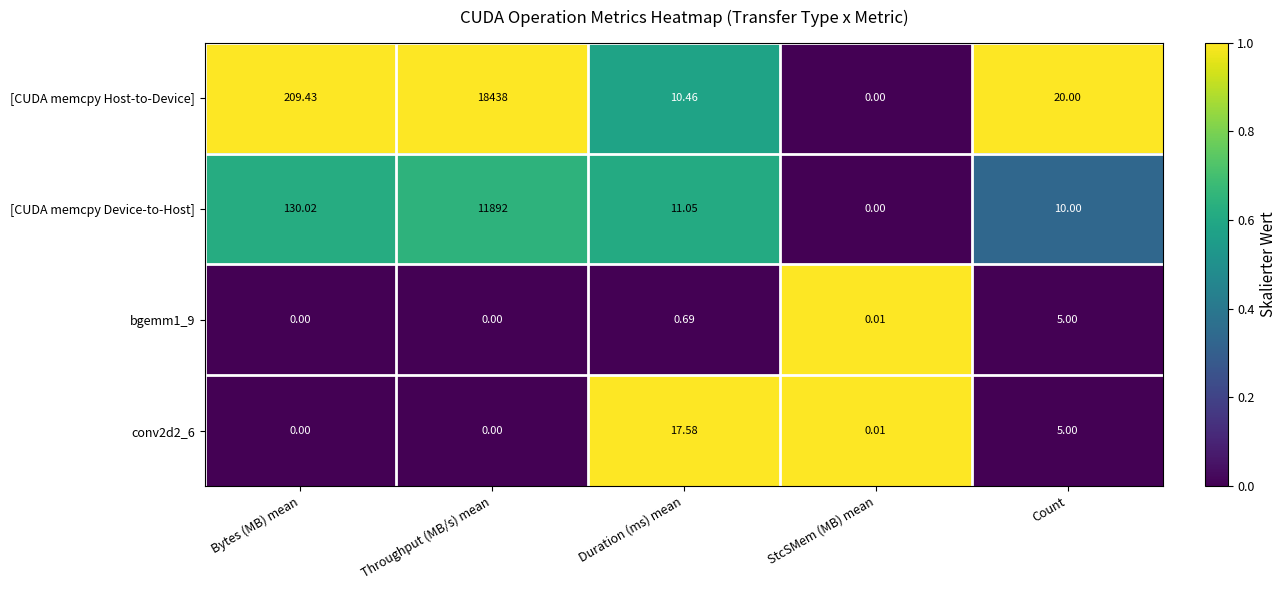

Which series has the widest spread of values?

[CUDA memcpy Host-to-Device]